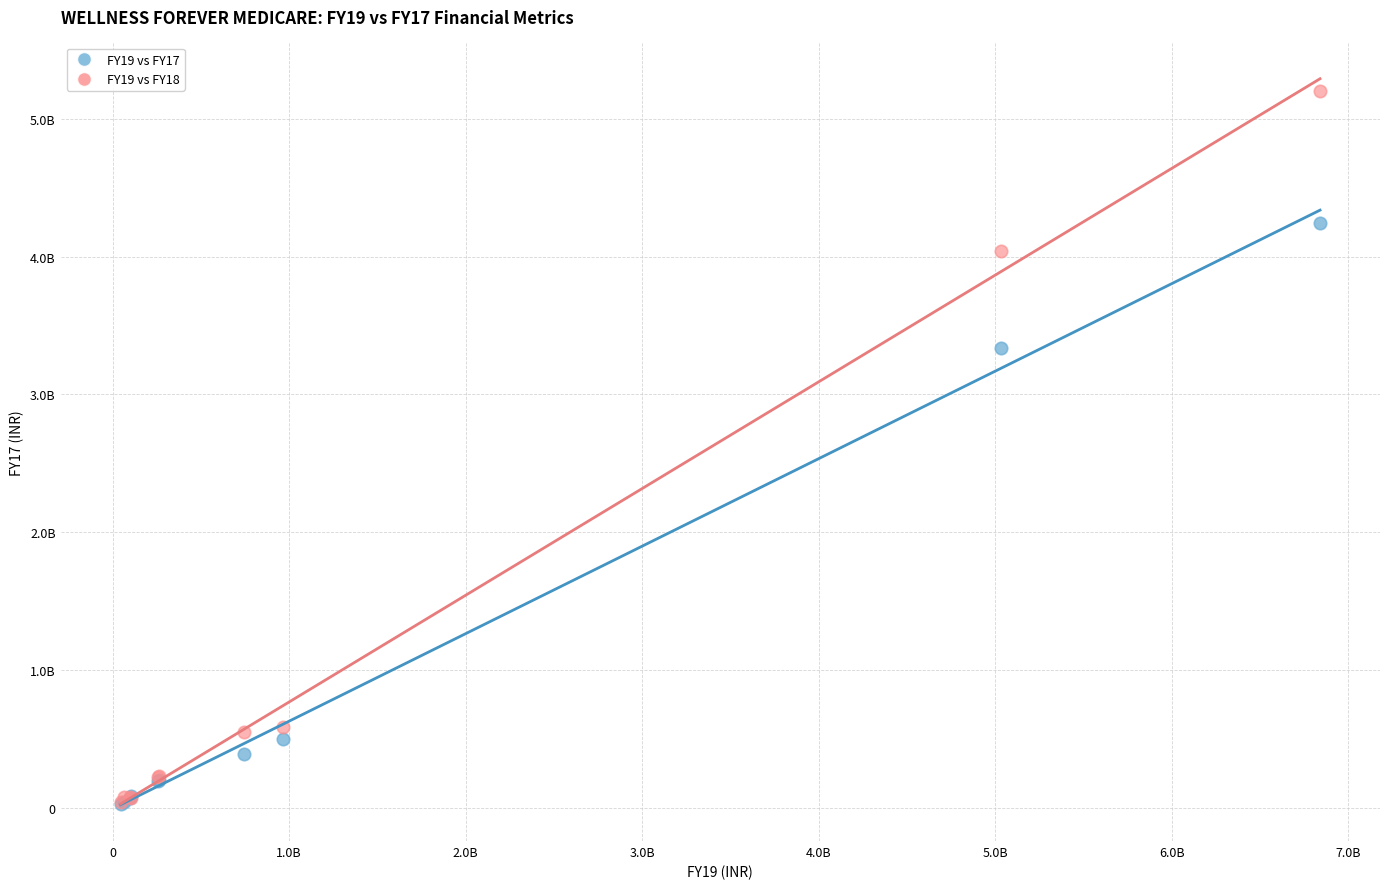

Which series reaches the maximum Y coordinate?

FY19 vs FY18